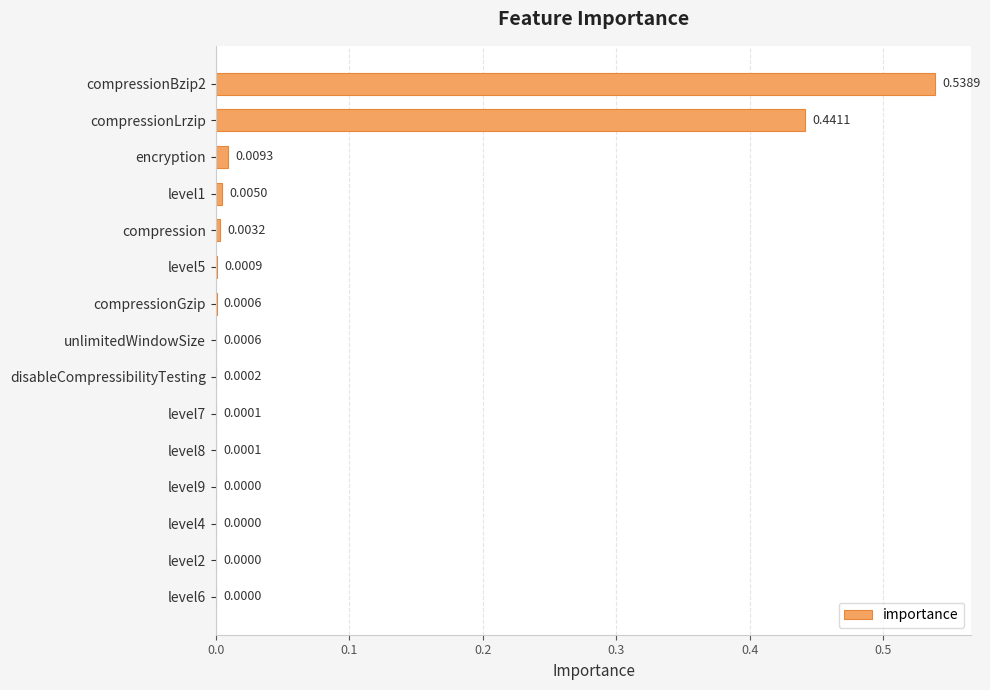

How many categories are shown in the chart?

15